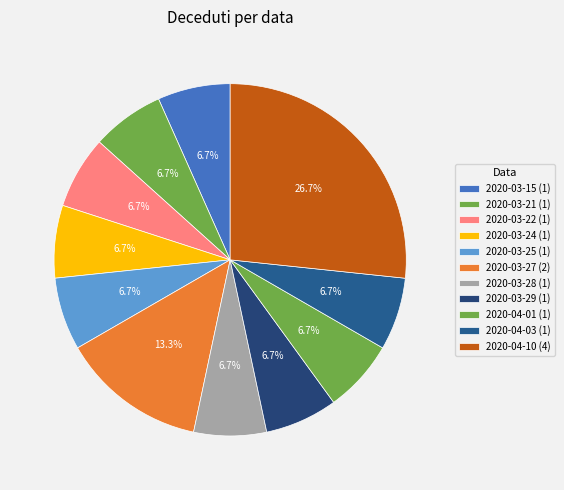

How many segments does this pie chart have?

11